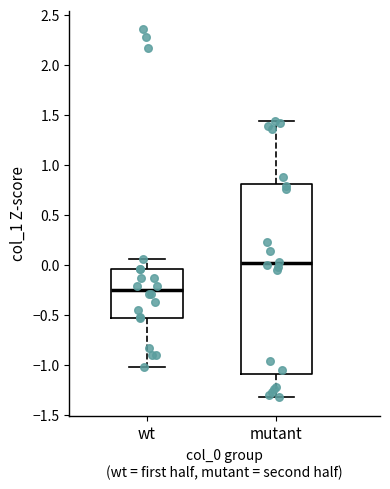

Which box is the tallest, from its lower edge to its upper edge?

mutant